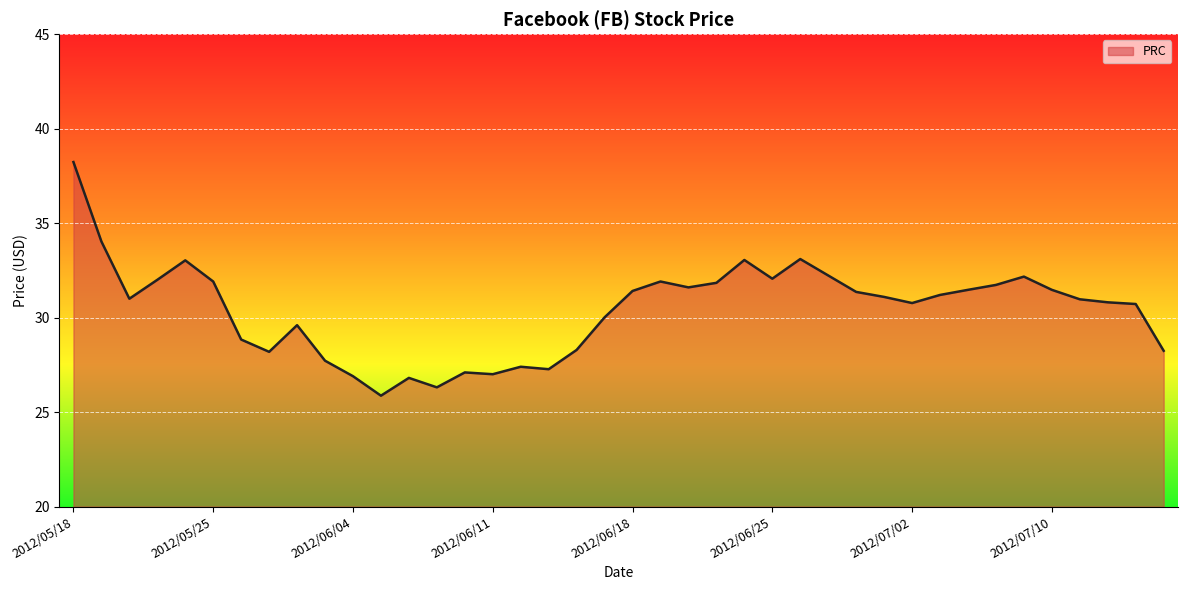

What is the greatest value displayed?

38.2